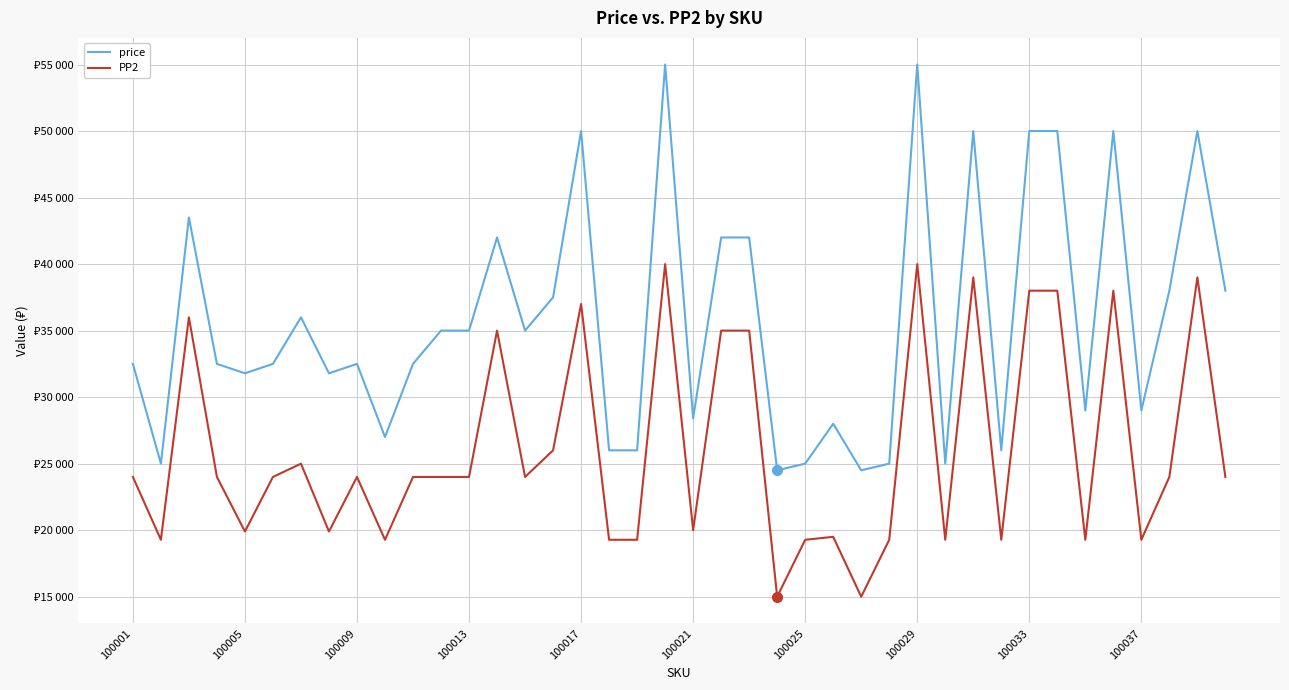

Reading right to left, transcribe all the data shown in this chart.

price: 38000	50000	38000	29000	50000	29000	50000	50000	26000	50000	25000	55000	25000	24500	28000	25000	24500	42000	42000	28400	55000	26000	26000	50000	37500	35000	42000	35000	35000	32500	27000	32500	31790	35997	32500	31790	32500	43500	25000	32500
PP2: 24000	38999	24000	19278	38000	19278	38000	38000	19278	38999	19278	39999	19278	14997	19500	19278	14997	35000	35000	20000	39999	19278	19278	37000	26000	24000	35000	24000	24000	24000	19278	24000	19900	24998	24000	19900	24000	36000	19278	24000